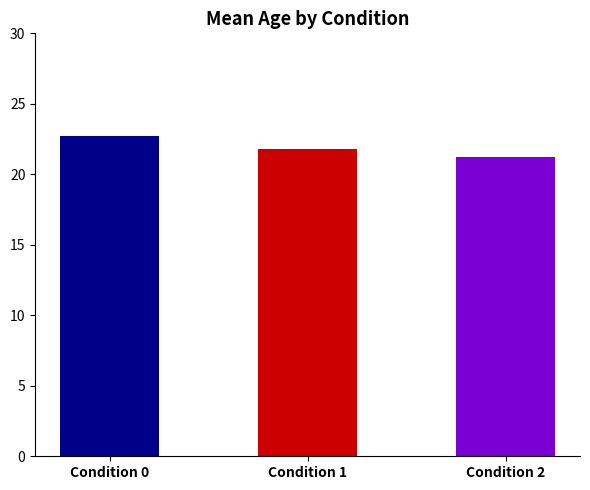

List the labels in order of value, largest first.

Condition 0, Condition 1, Condition 2